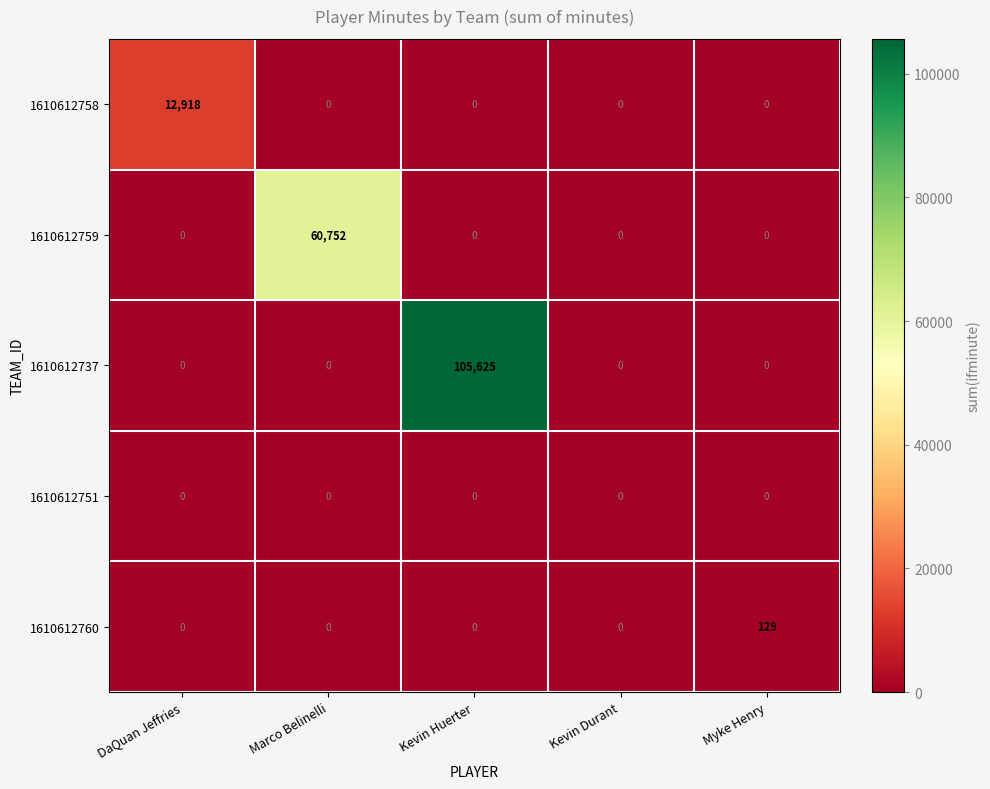

What is the maximum value shown in the chart?

105625